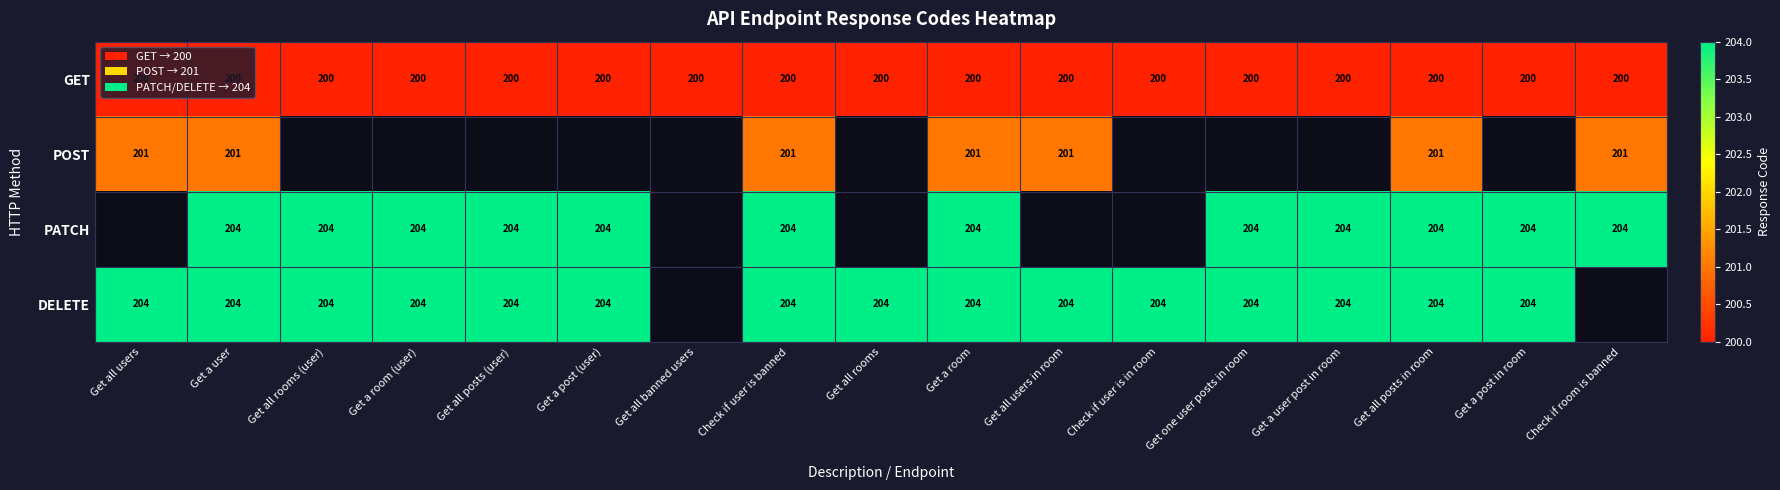

At which category is the sum across all series the highest?

Get a user